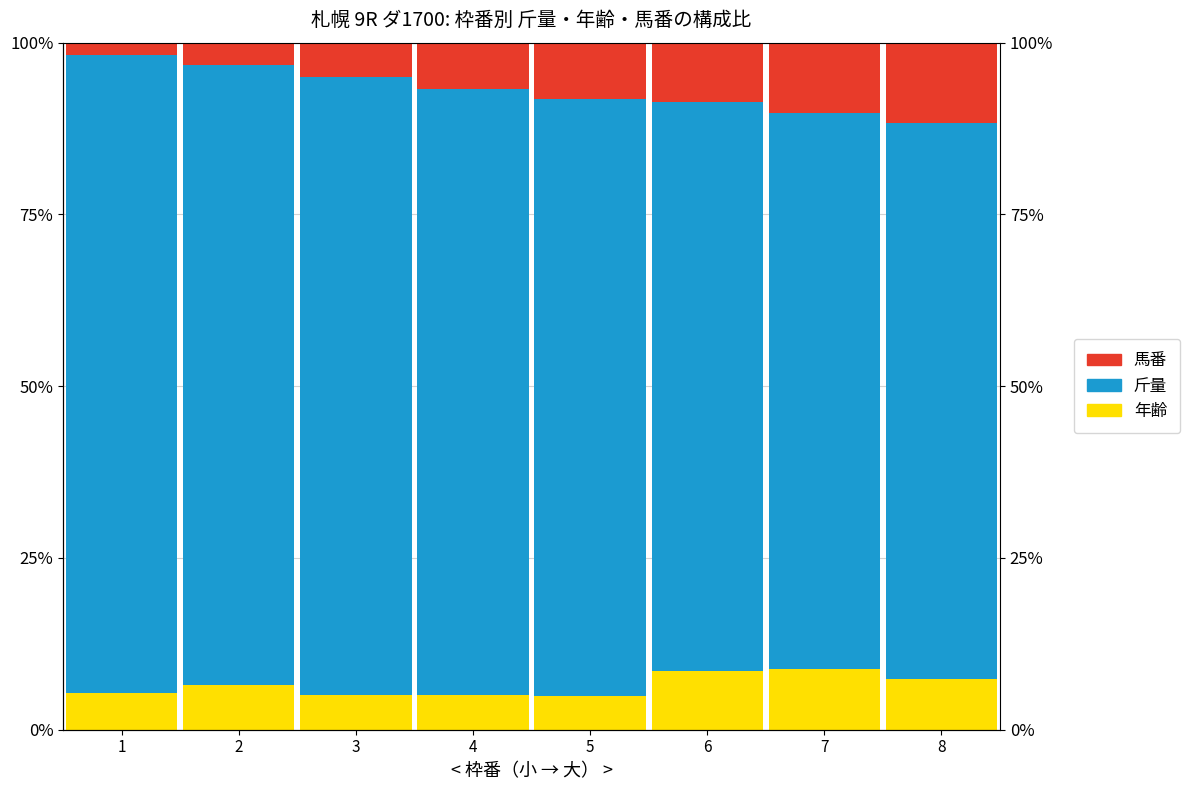

What is the value of the 斤量 bar at the 3rd from the left?

90.0